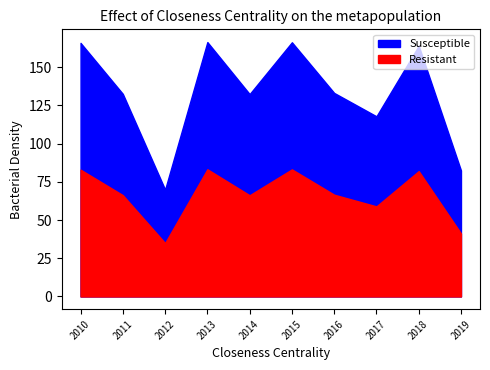

What is the greatest value displayed?

166.5